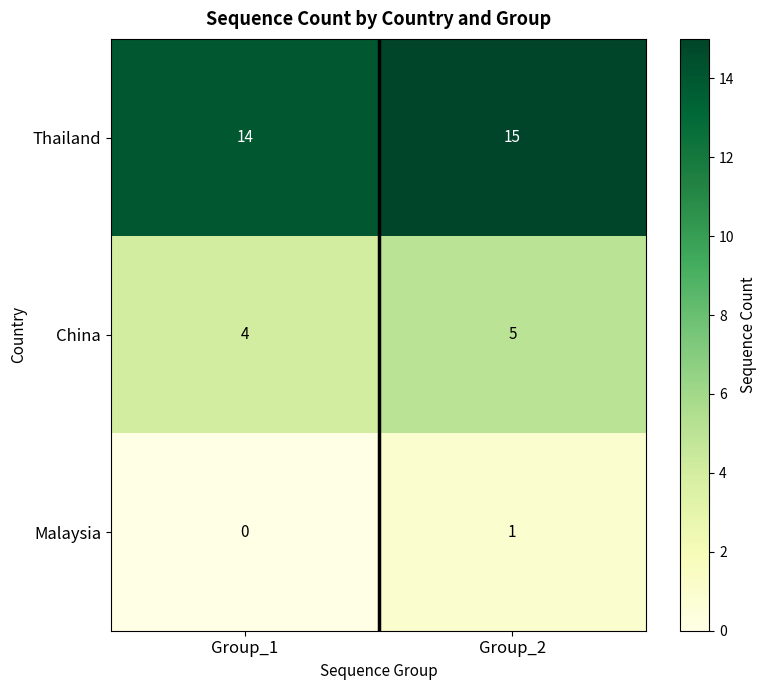

At how many categories does at least one series exceed 8?

2